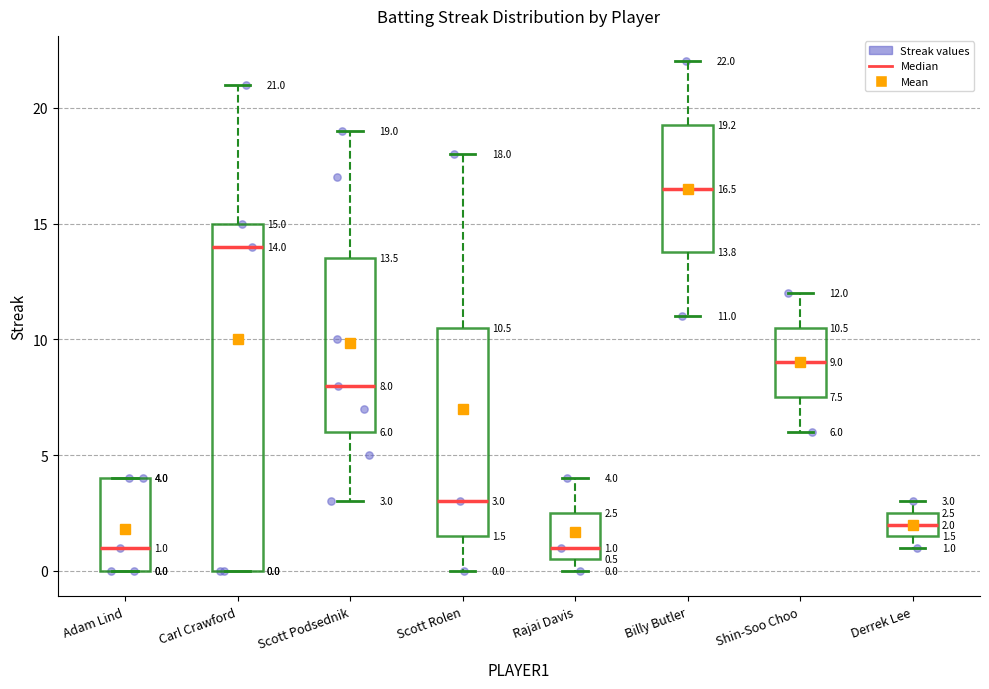

Comparing the boxes themselves (not the whiskers), which one is the tallest?

Carl Crawford